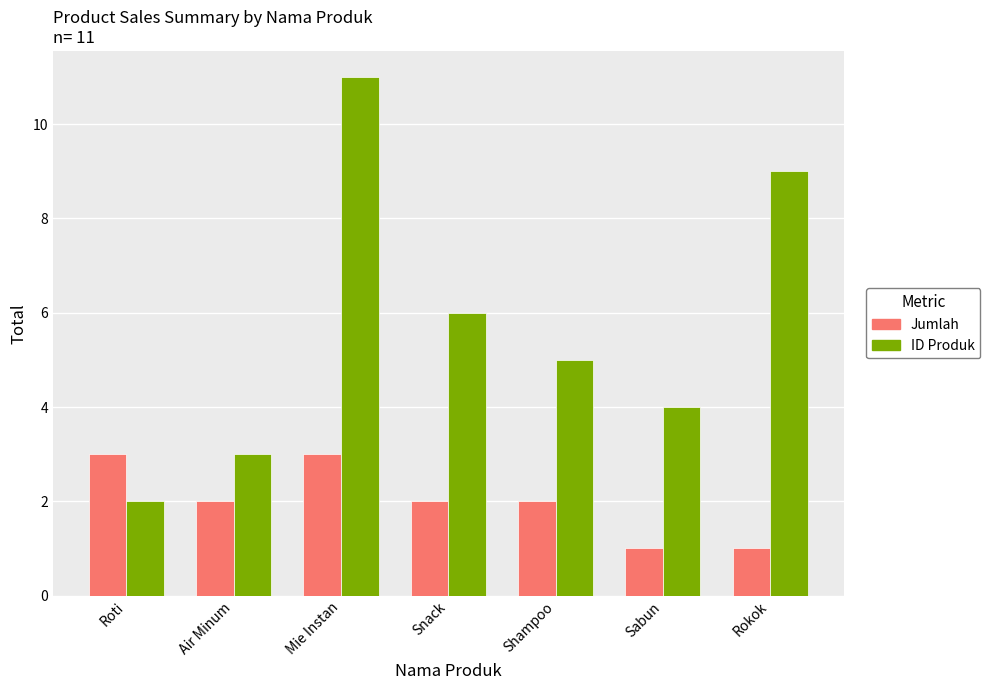

How many bars are there in each group?

2